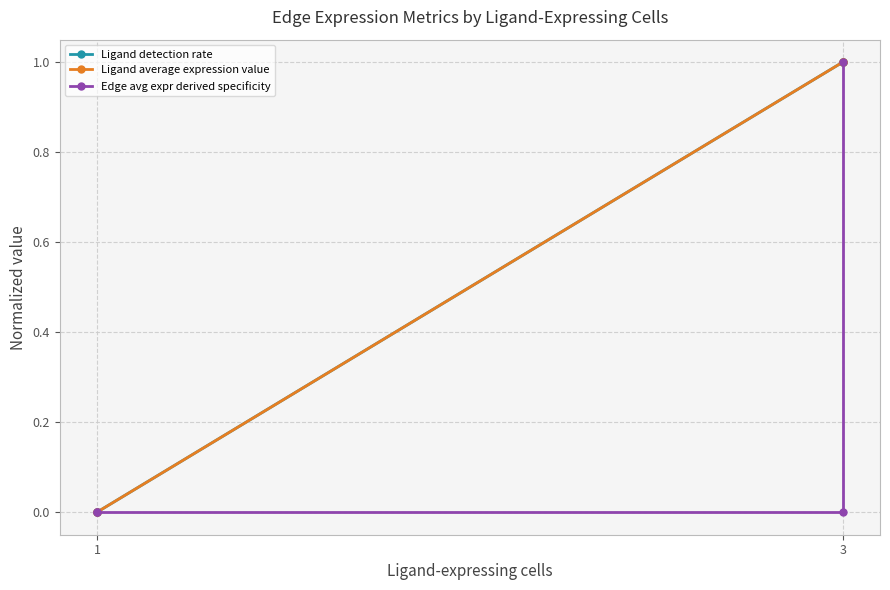

What is the label of the 1st point from the right?

3